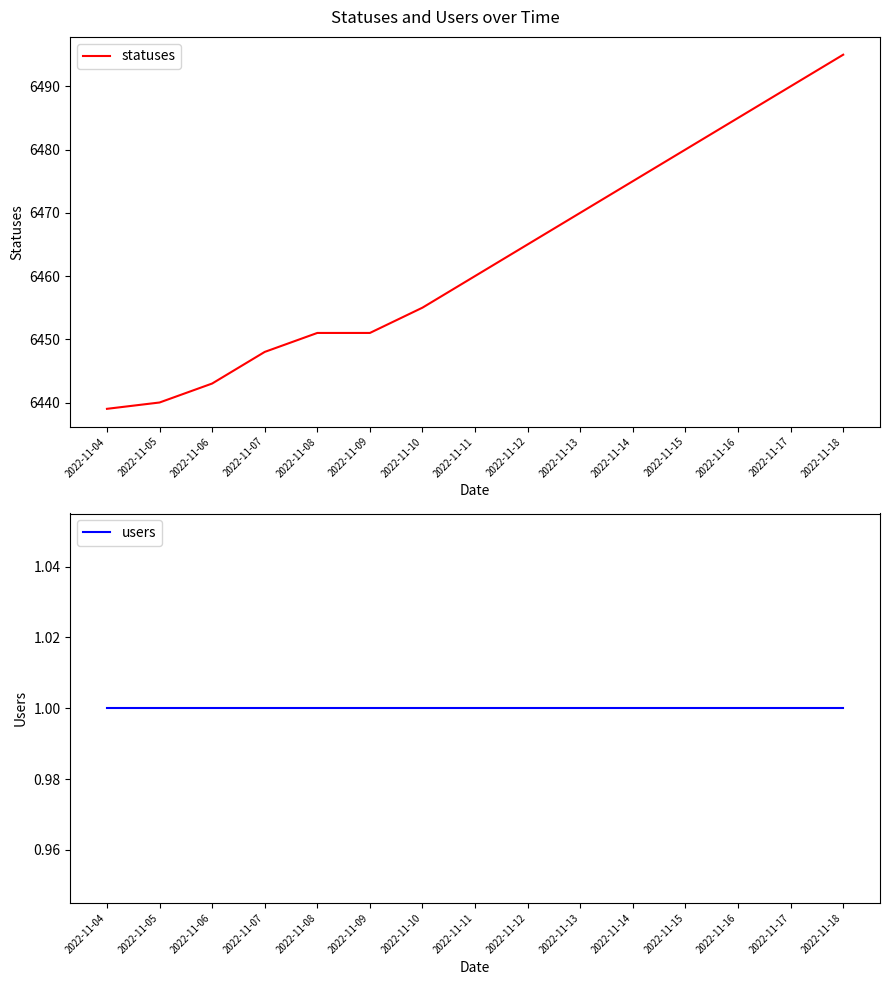

Reading right to left, what are all the values shown in this chart?

statuses: 6495	6490	6485	6480	6475	6470	6465	6460	6455	6451	6451	6448	6443	6440	6439
users: 1	1	1	1	1	1	1	1	1	1	1	1	1	1	1